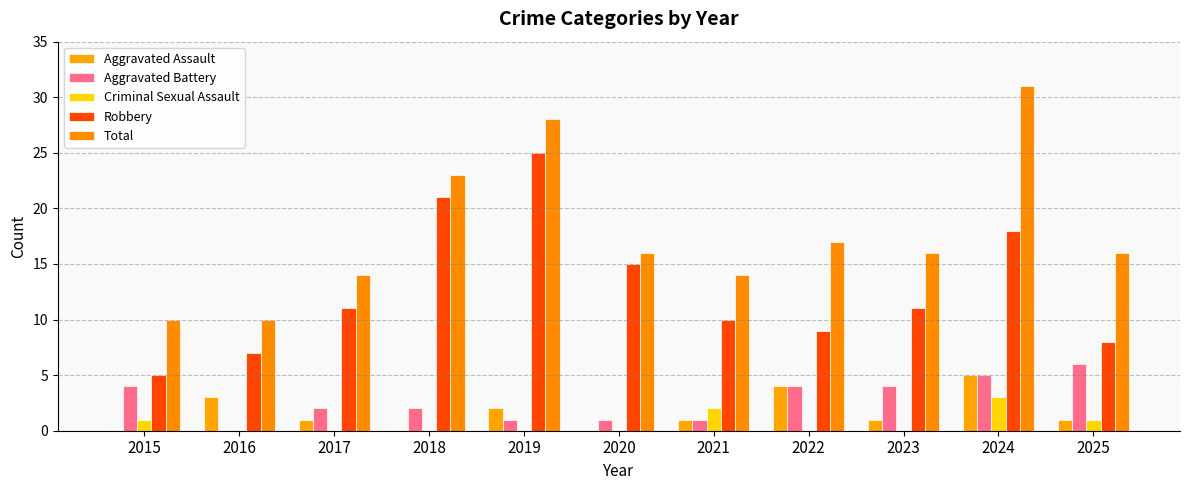

The Total series shows 23 at 2018. True or false?

True